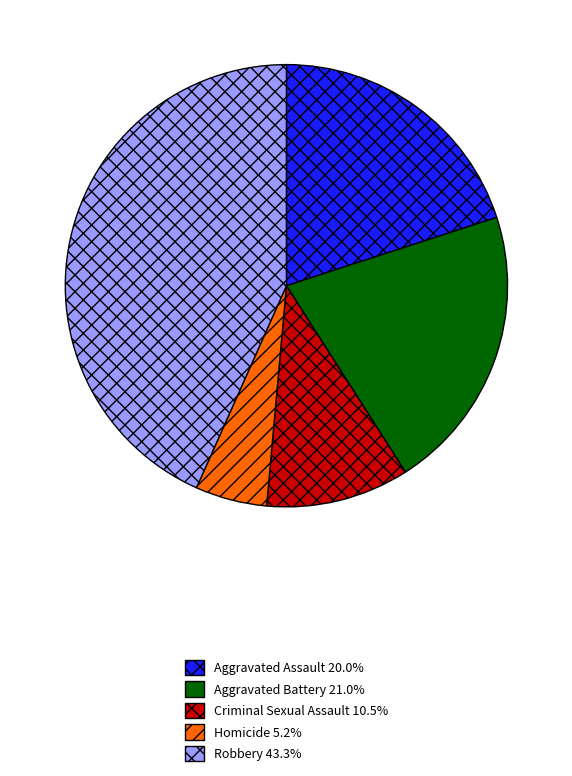

Does Robbery 43.3% represent more than half of the total?

No